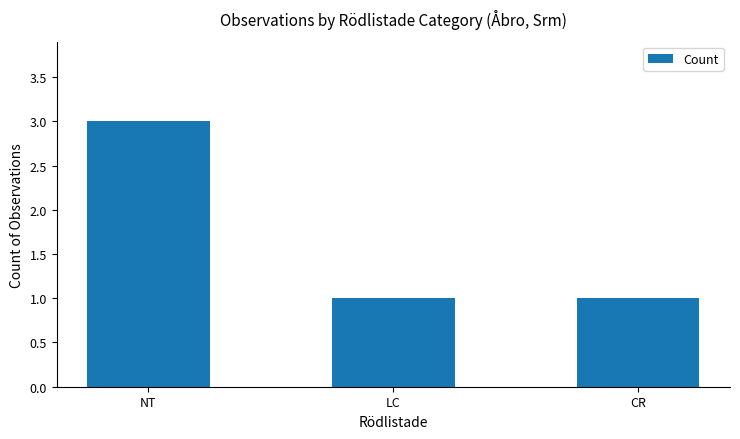

What value does the data have at NT?

3